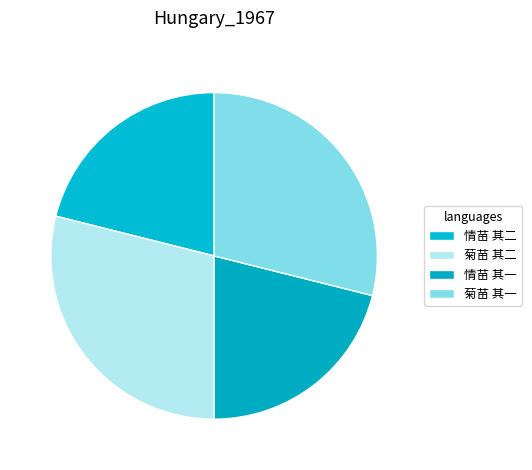

Count the number of slices in the pie.

4